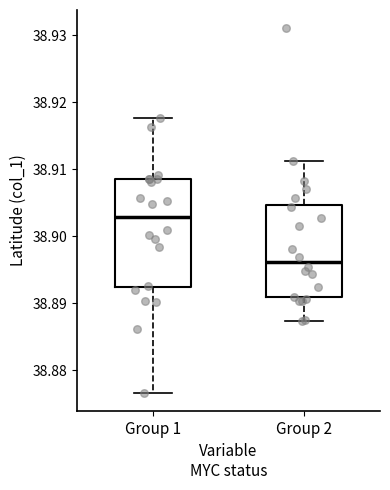

Reading left to right, read every box against the y-axis: the position of its median line, the range the box covers, and the ends of its whiskers. The values are not printed on the chart, so give them approximately, as read against the axis.

Group 1: median 38.903, box 38.892 to 38.908, whiskers 38.877 to 38.918
Group 2: median 38.896, box 38.891 to 38.905, whiskers 38.887 to 38.911